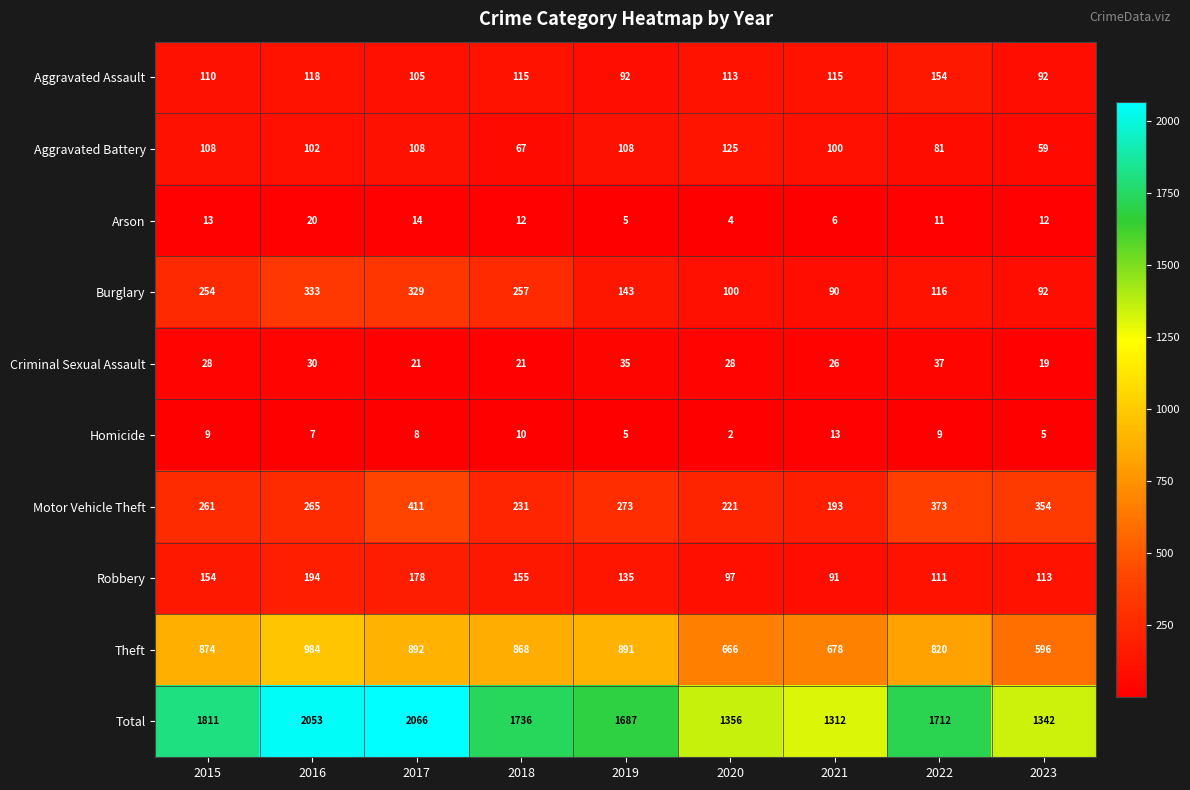

The value of Motor Vehicle Theft at 2017 is 631. True or false?

False